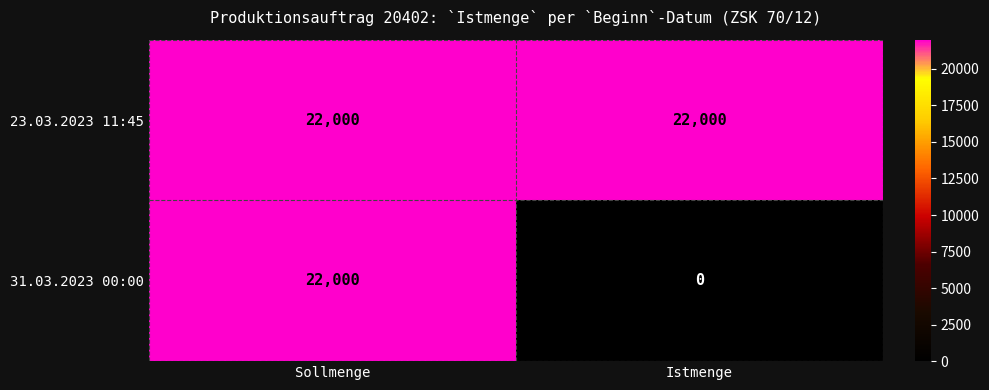

Which category has the lowest value across all series?

Istmenge